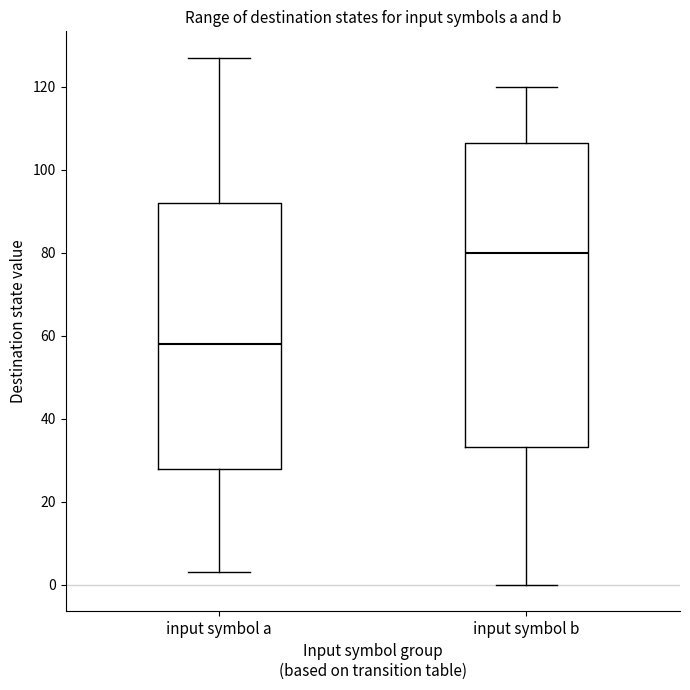

Reading left to right, transcribe this box plot: for each box, give where its median line is, the range the box spans, and where its two whiskers end, as read against the y-axis. The values are not printed on the chart, so give them approximately, as read against the axis.

input symbol a: median 58, box 28 to 92, whiskers 4 to 128
input symbol b: median 80, box 34 to 106, whiskers 0 to 120